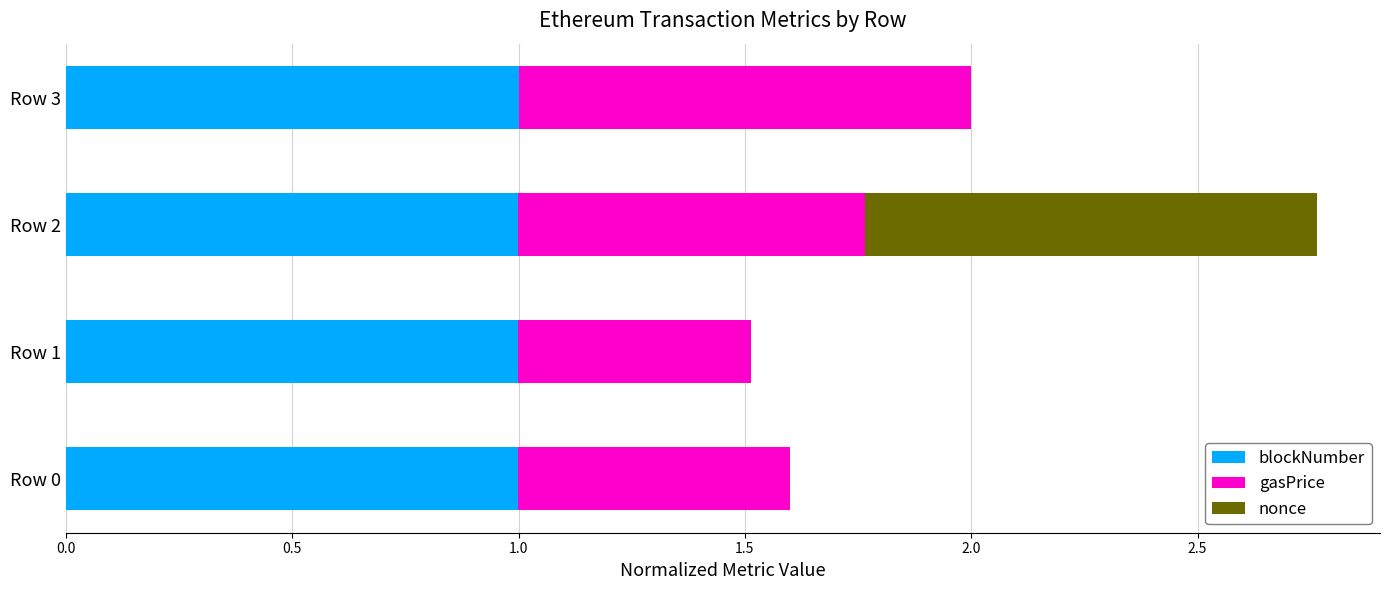

The blockNumber series shows 1.0 at Row 1. True or false?

True